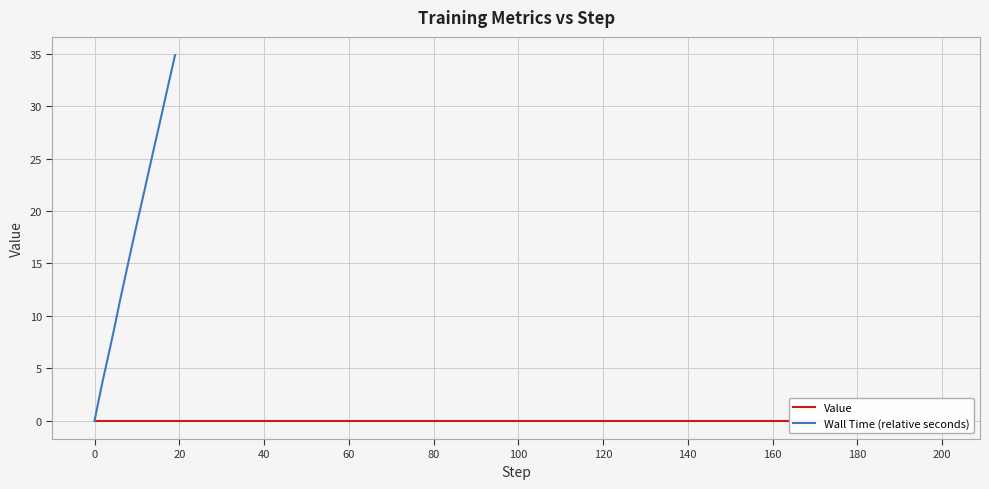

Reading left to right, transcribe all the data shown in this chart.

0.0	2.0	3.9	5.7	7.6	9.5	11.4	13.3	15.1	17.0	18.8	20.6	22.3	24.2	25.9	27.7	29.5	31.3	33.1	34.9